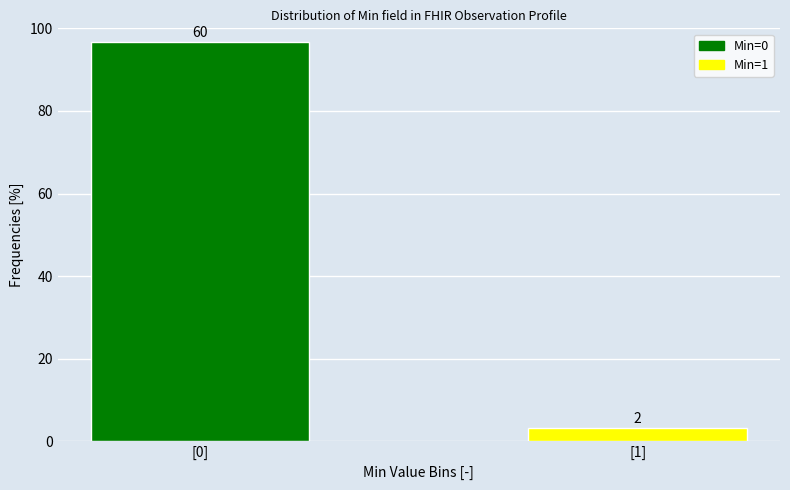

How many bars are there in total?

2